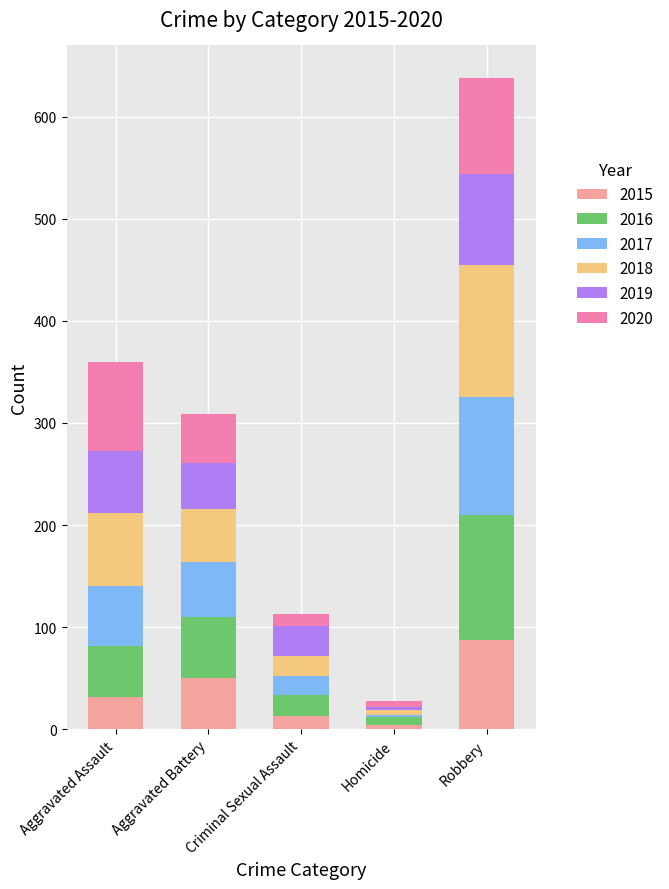

Does the chart contain stacked bars?

Yes